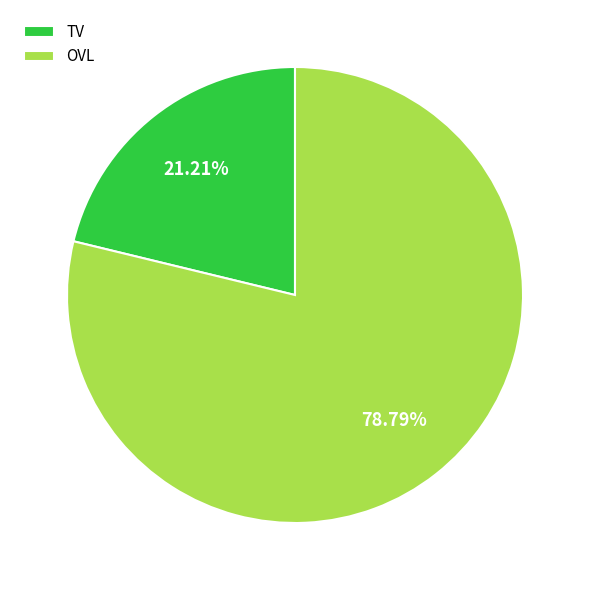

What is the majority slice?

OVL